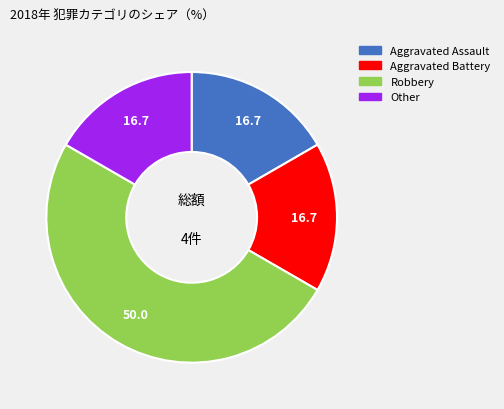

Does Other represent more than half of the total?

No